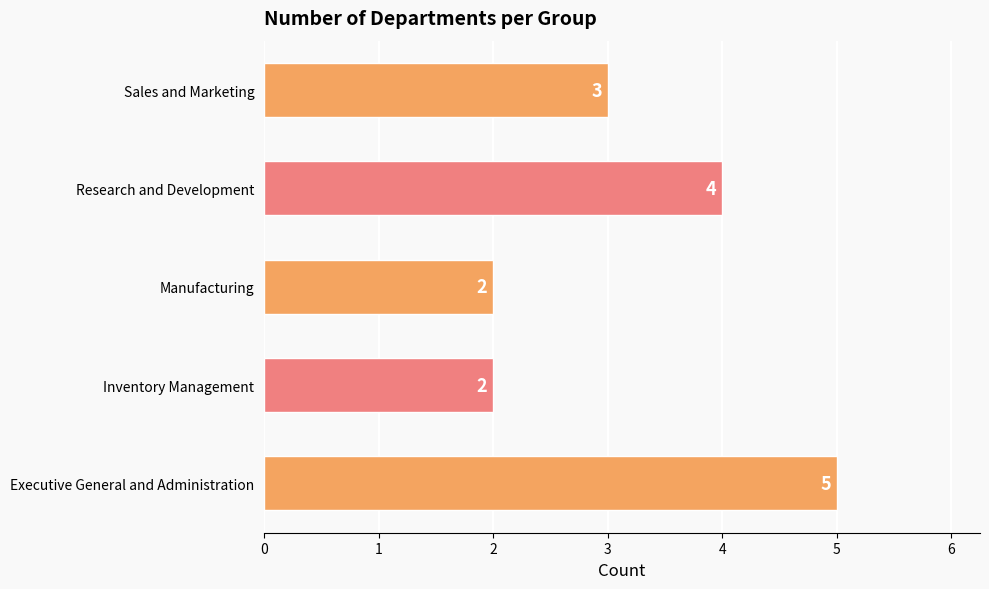

What is the change in value from Manufacturing to Sales and Marketing?

+1